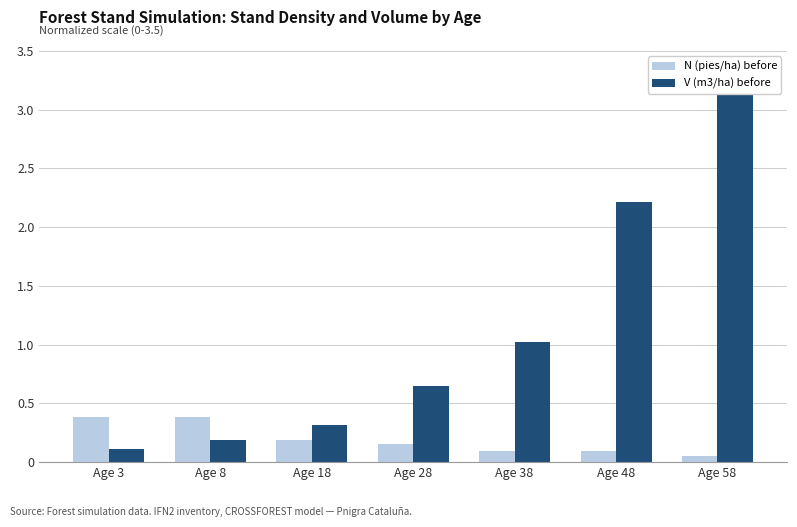

Which series has the largest total across all categories?

V (m3/ha) before